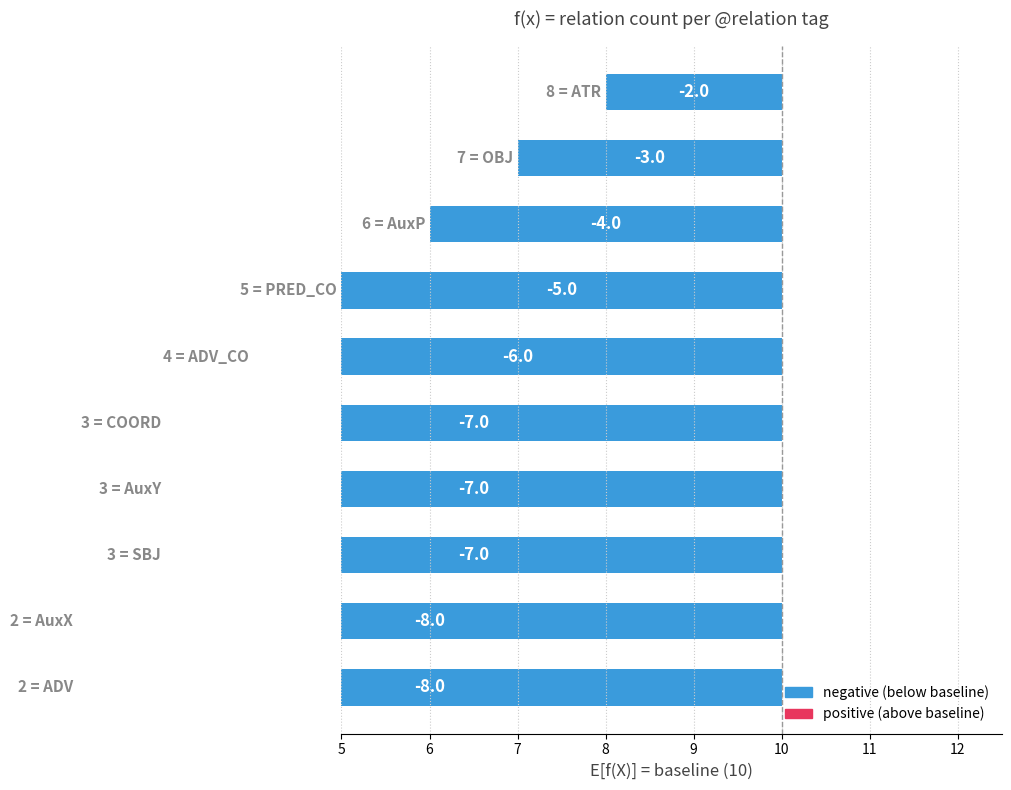

Reading right to left, transcribe all the data shown in this chart.

8	8	7	7	7	6	5	4	3	2